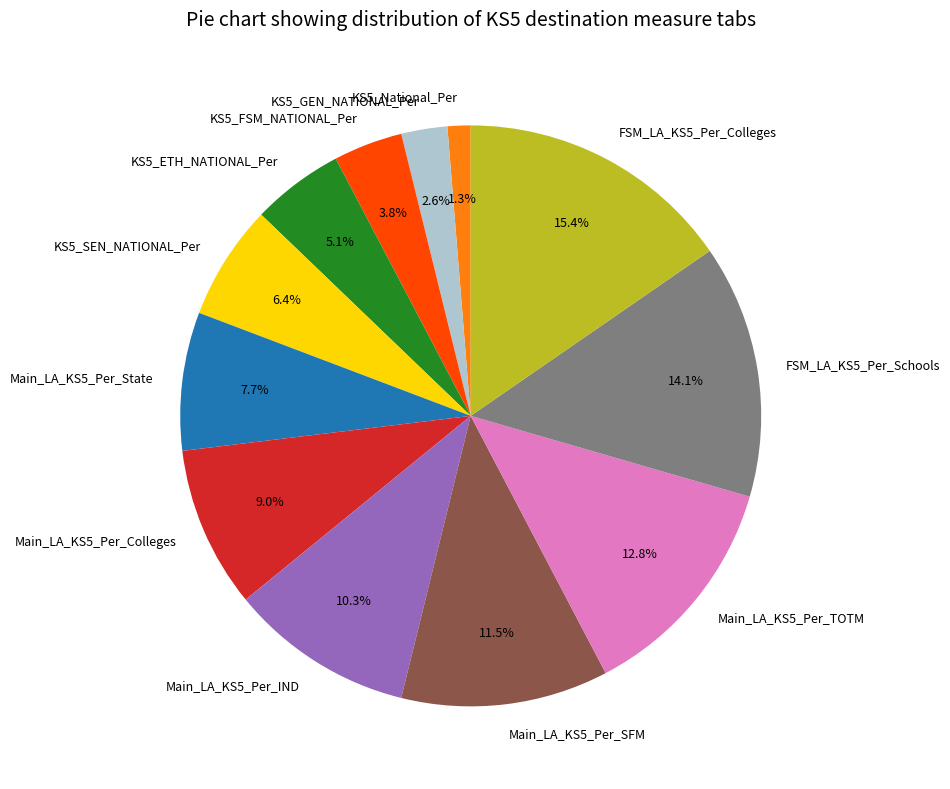

How many slices are in this pie chart?

12